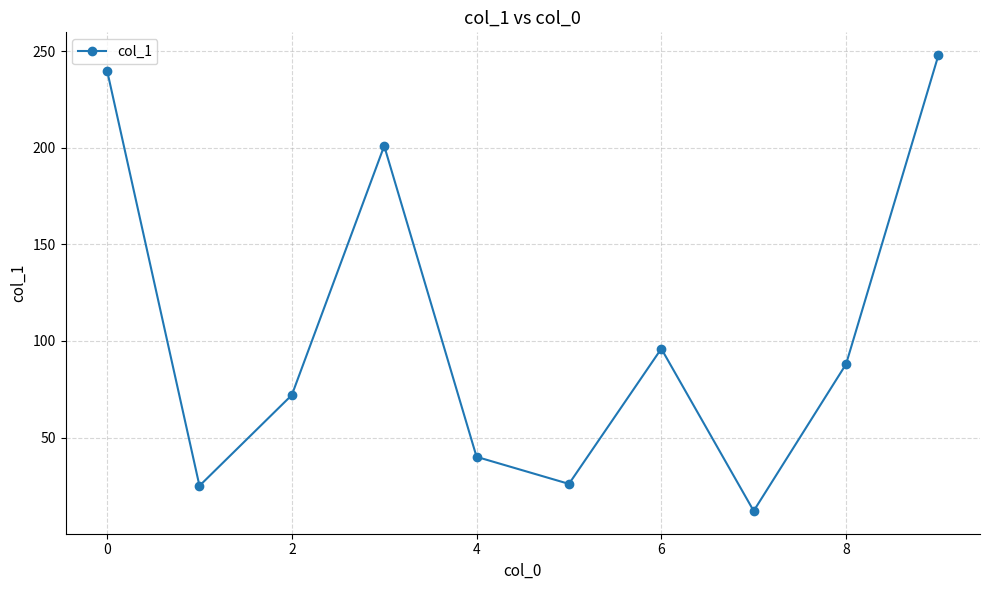

Does the chart have visible grid lines?

Yes